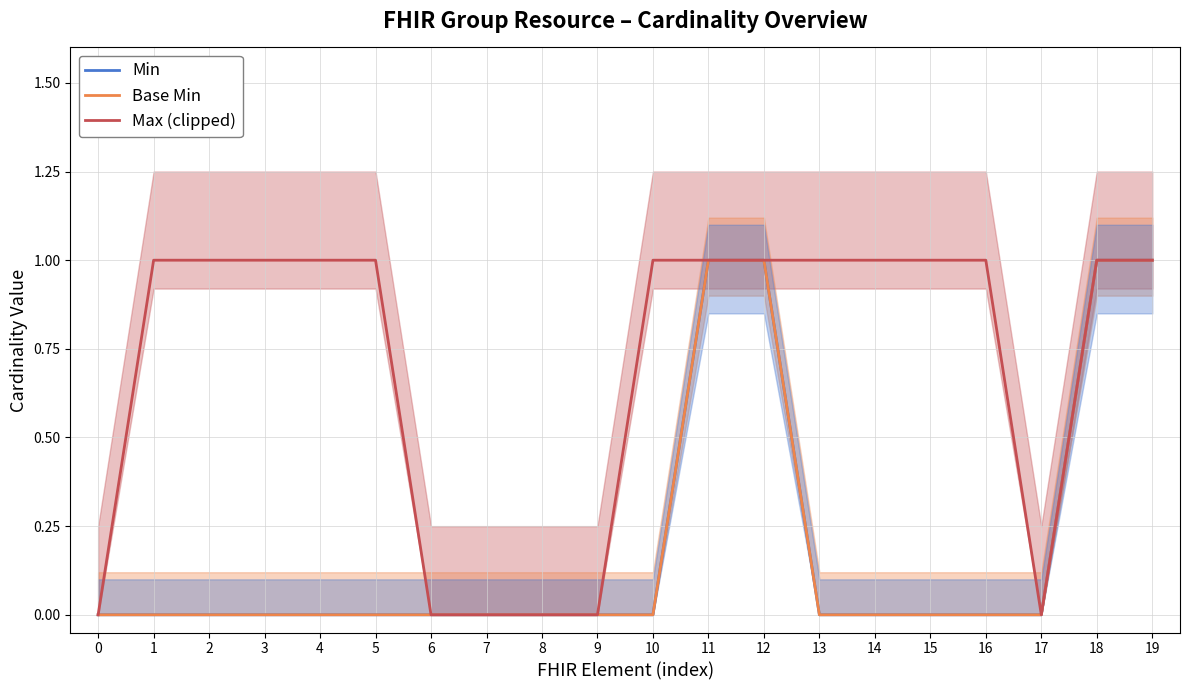

What are all the series names shown in the legend?

Min, Base Min, Max (clipped)